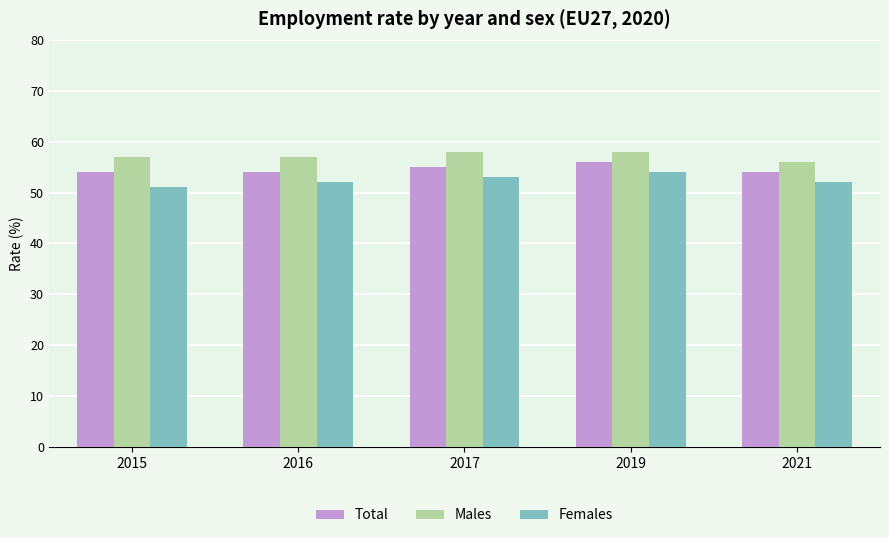

The value of Total at 2016 is 84. True or false?

False